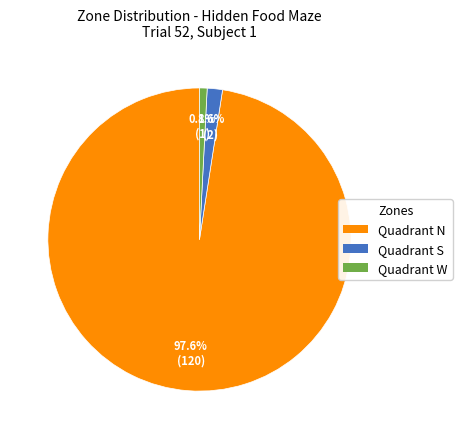

Is there a majority slice in this chart?

Yes